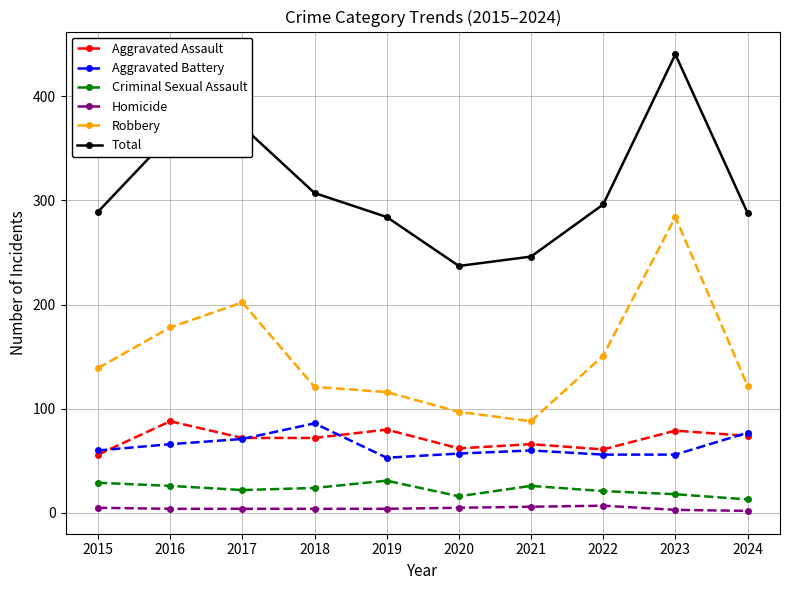

Which series has the largest total across all categories?

Total